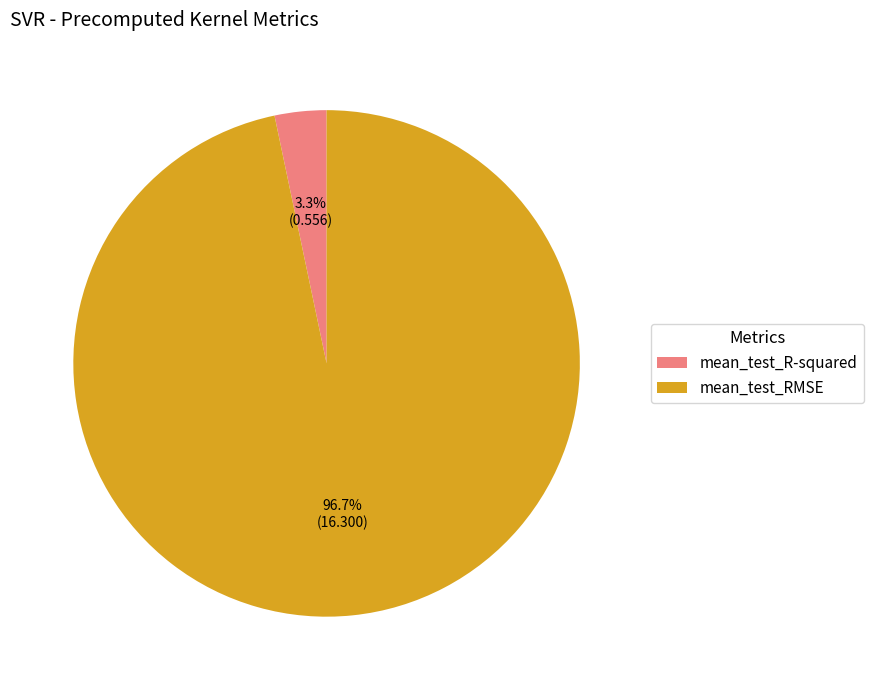

Is it true that mean_test_RMSE is 97% of the pie?

True